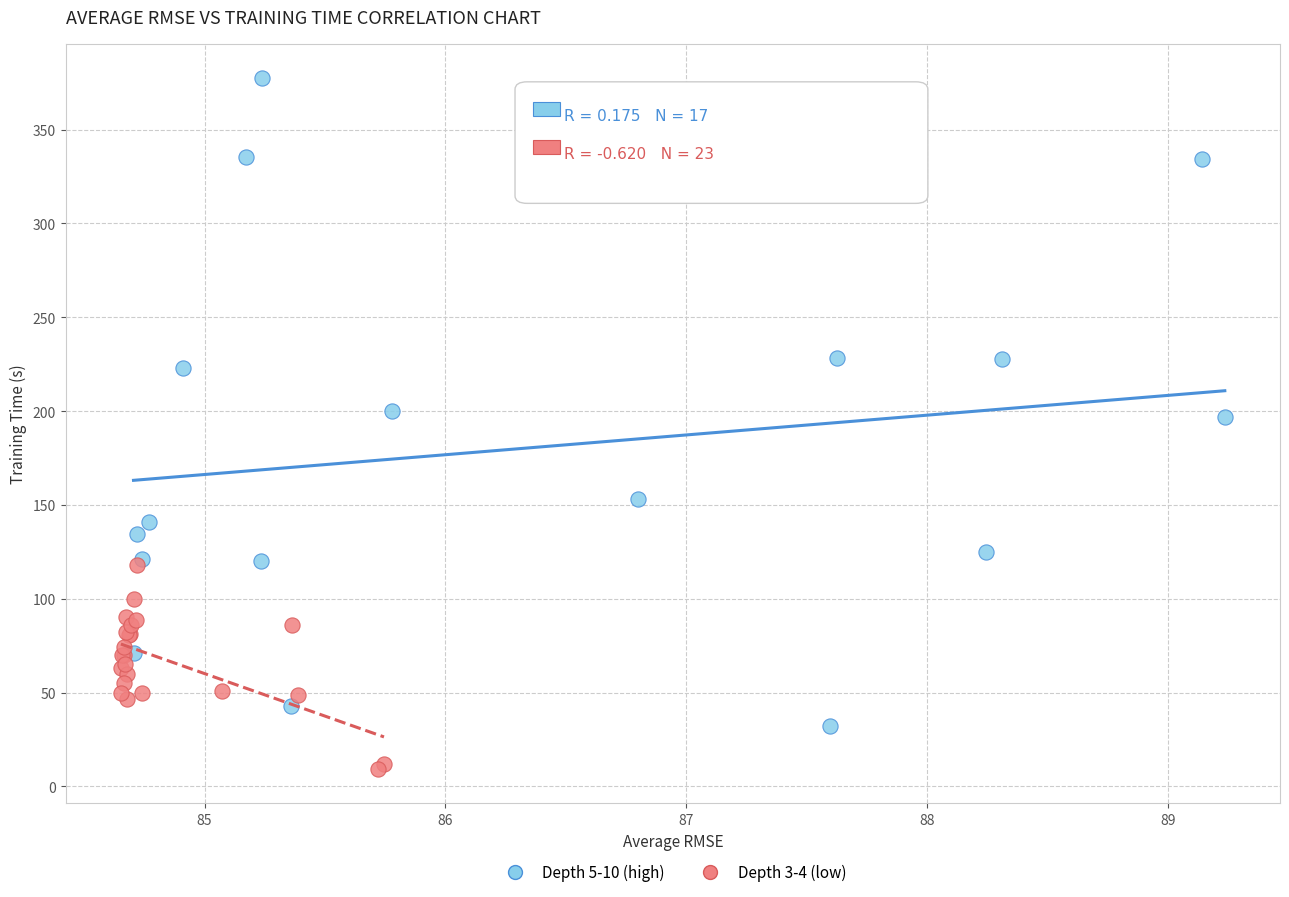

Which series has the widest spread of Y values?

Depth 3-4 (low)